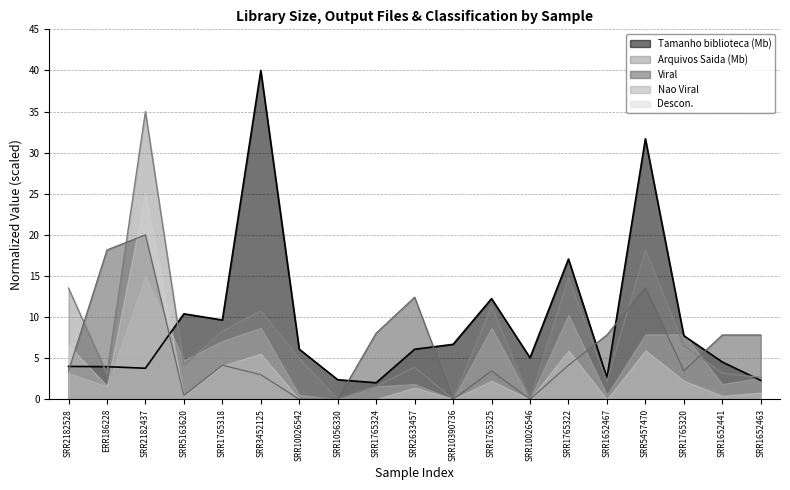

What is the total value across all series at SRR1652463?

16.2